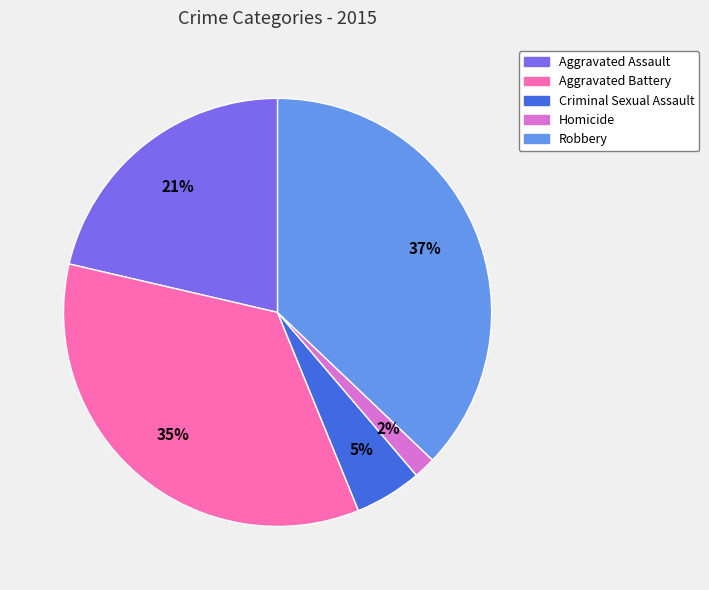

To the nearest percent, what is the combined percentage of Criminal Sexual Assault and Homicide?

7%